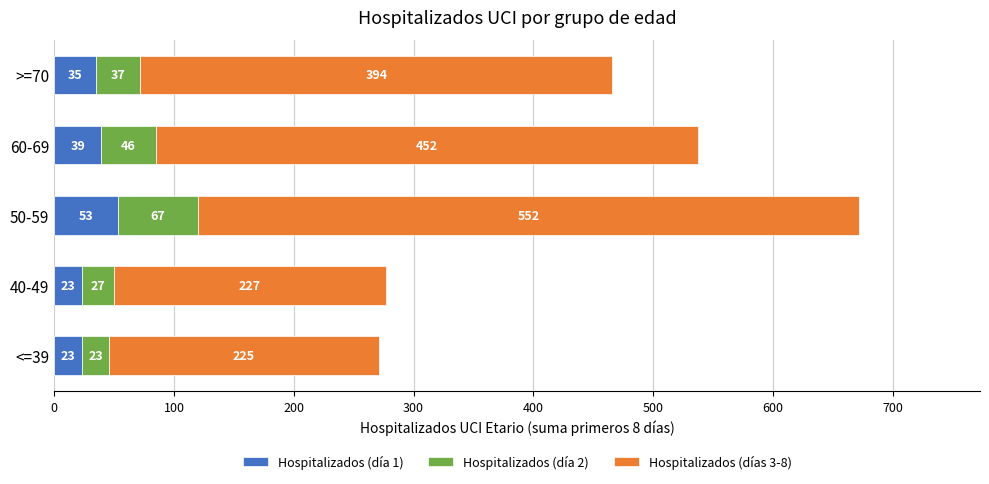

Count the number of categories in the chart.

5